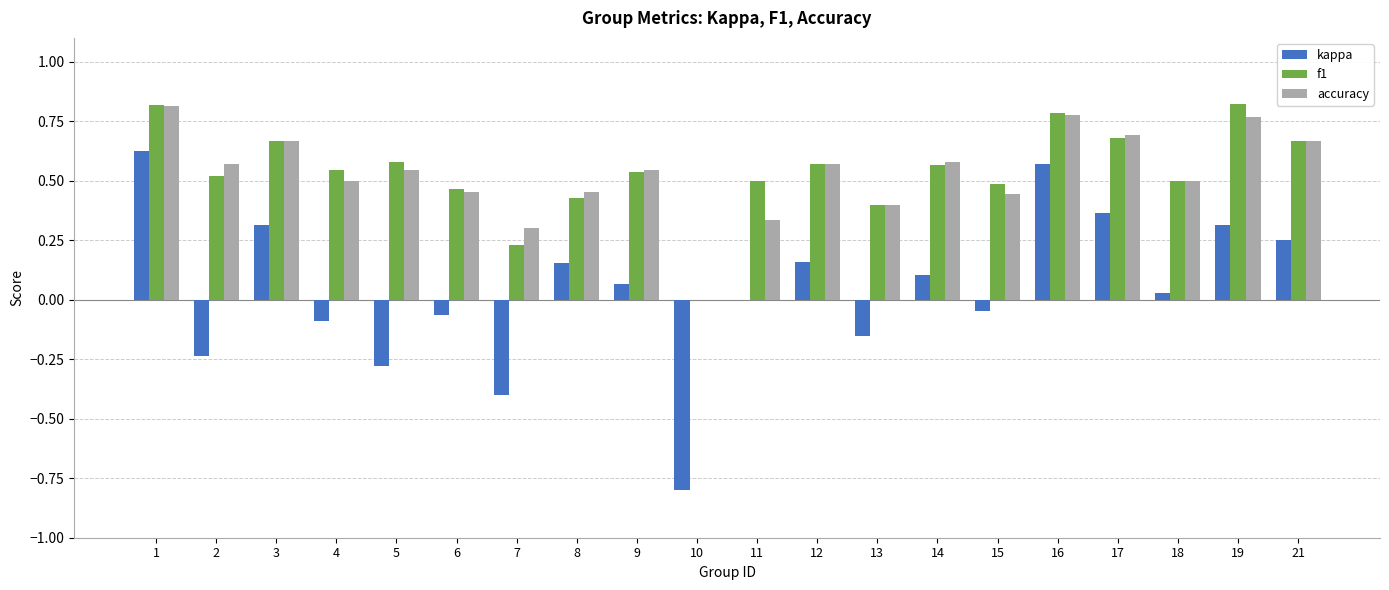

What is the sum of the f1 values at 11 and 4?

1.0